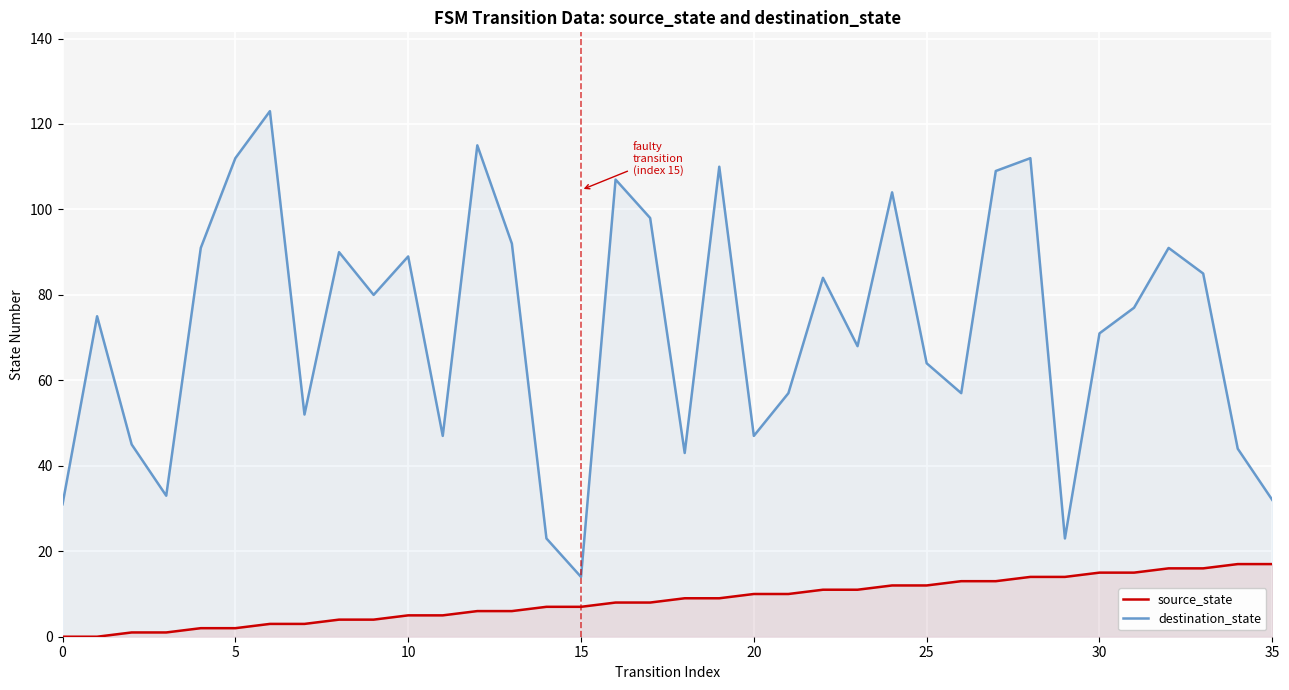

The value of source_state at 23 is 11. True or false?

True